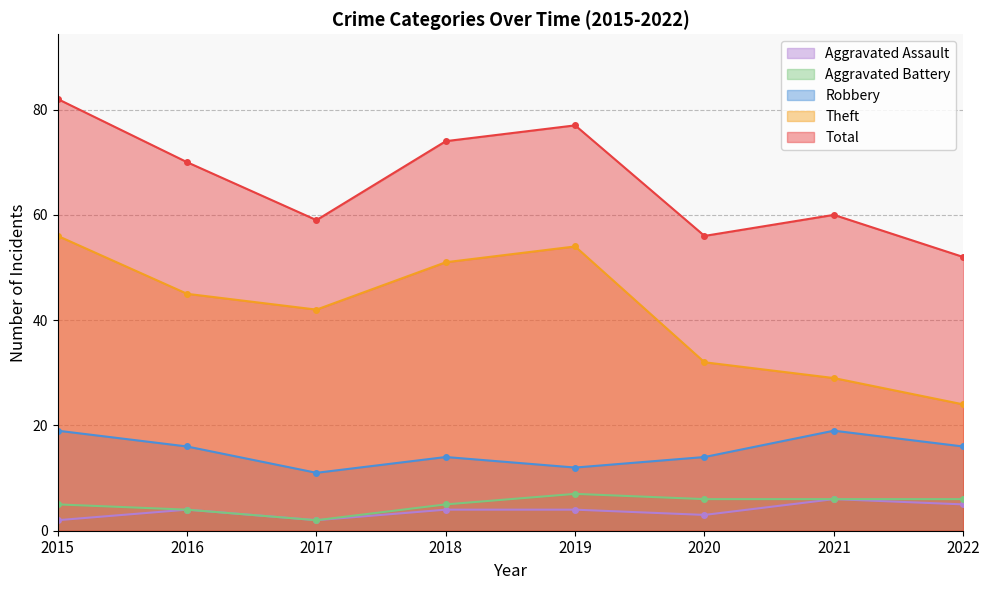

The Aggravated Battery series shows 11 at 2019. True or false?

False